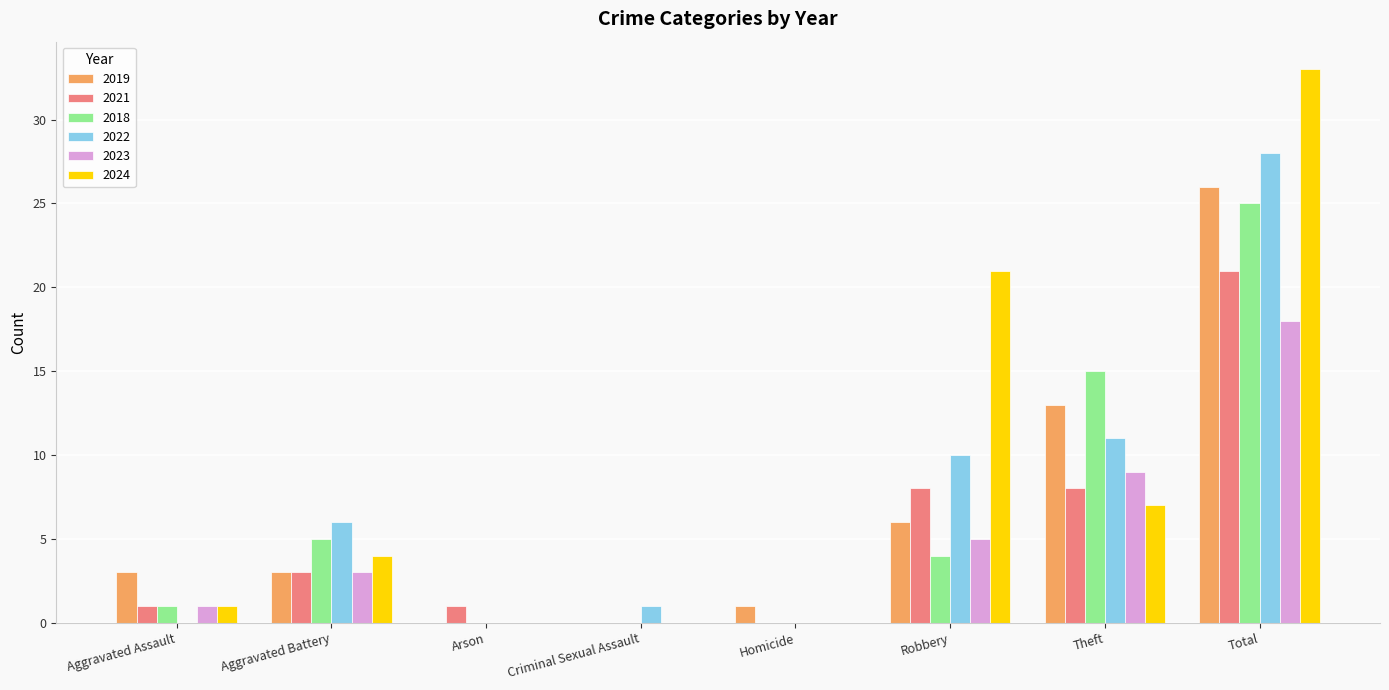

Is it true that 2024 equals 4 at Theft?

False